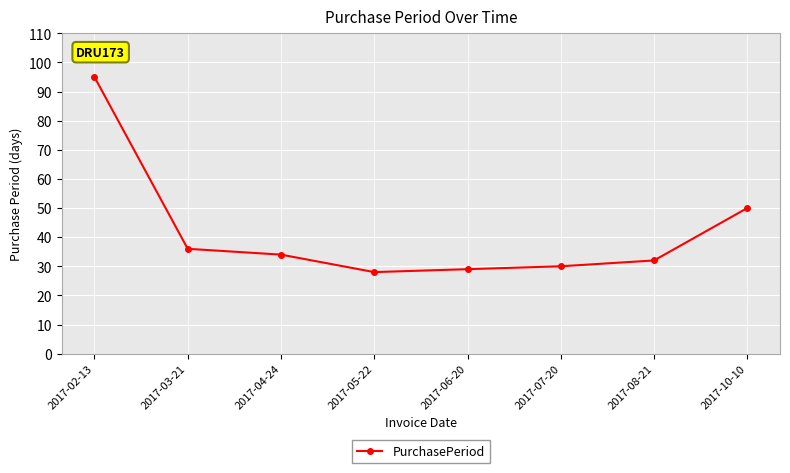

What is the sum of the values at 2017-08-21 and 2017-07-20?

62